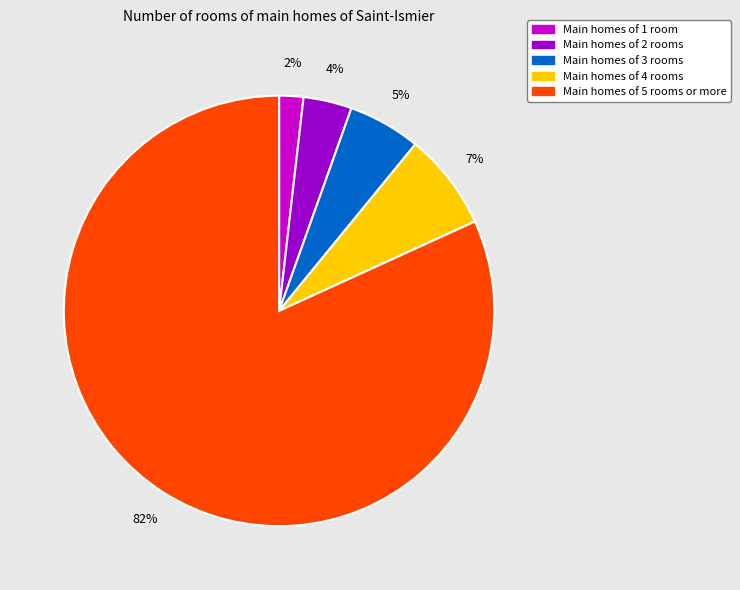

Does any single category account for the majority?

Yes